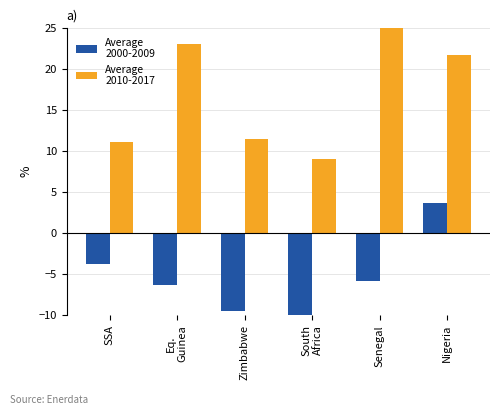

What is the spread (max minus min) of values at Senegal?

30.8